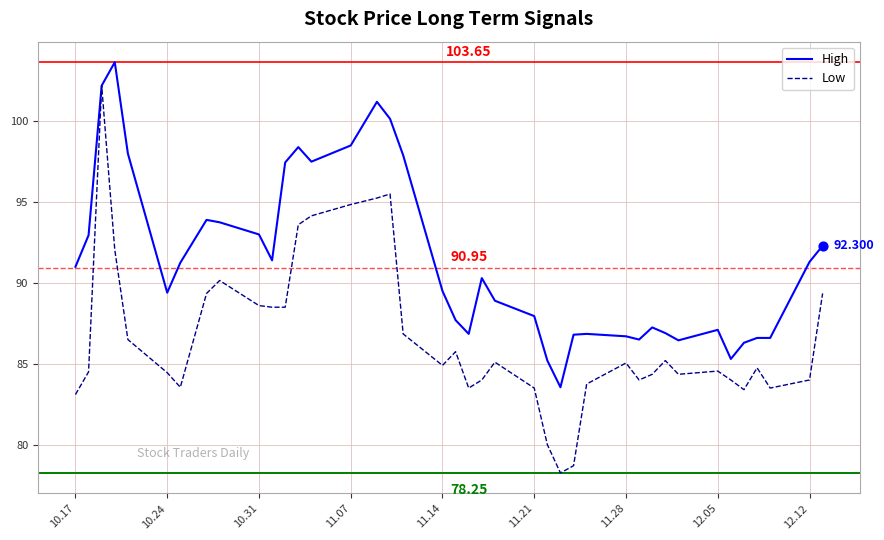

What are all the series names shown in the legend?

High, Low